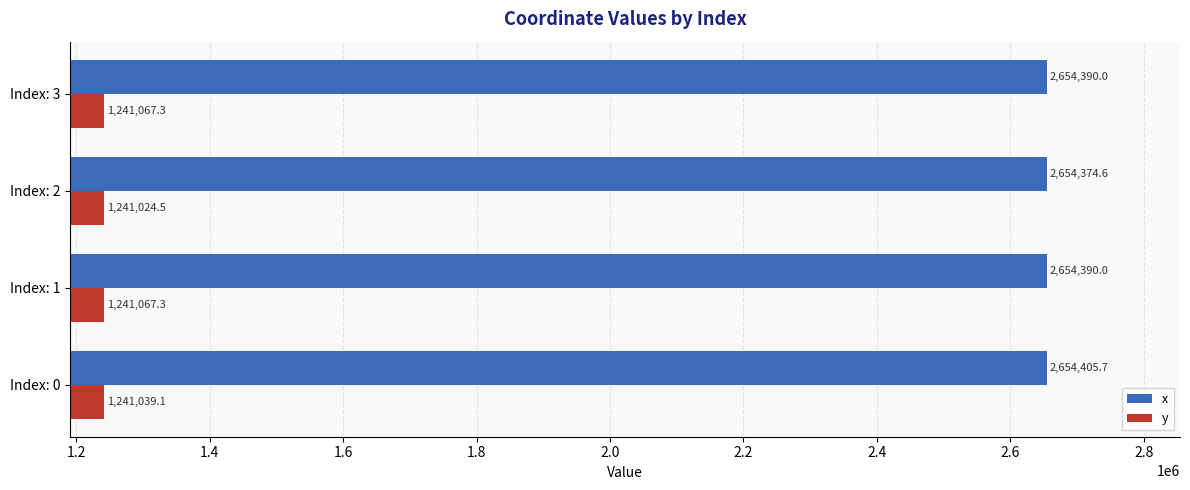

Read the y value at Index: 3.

1241067.3